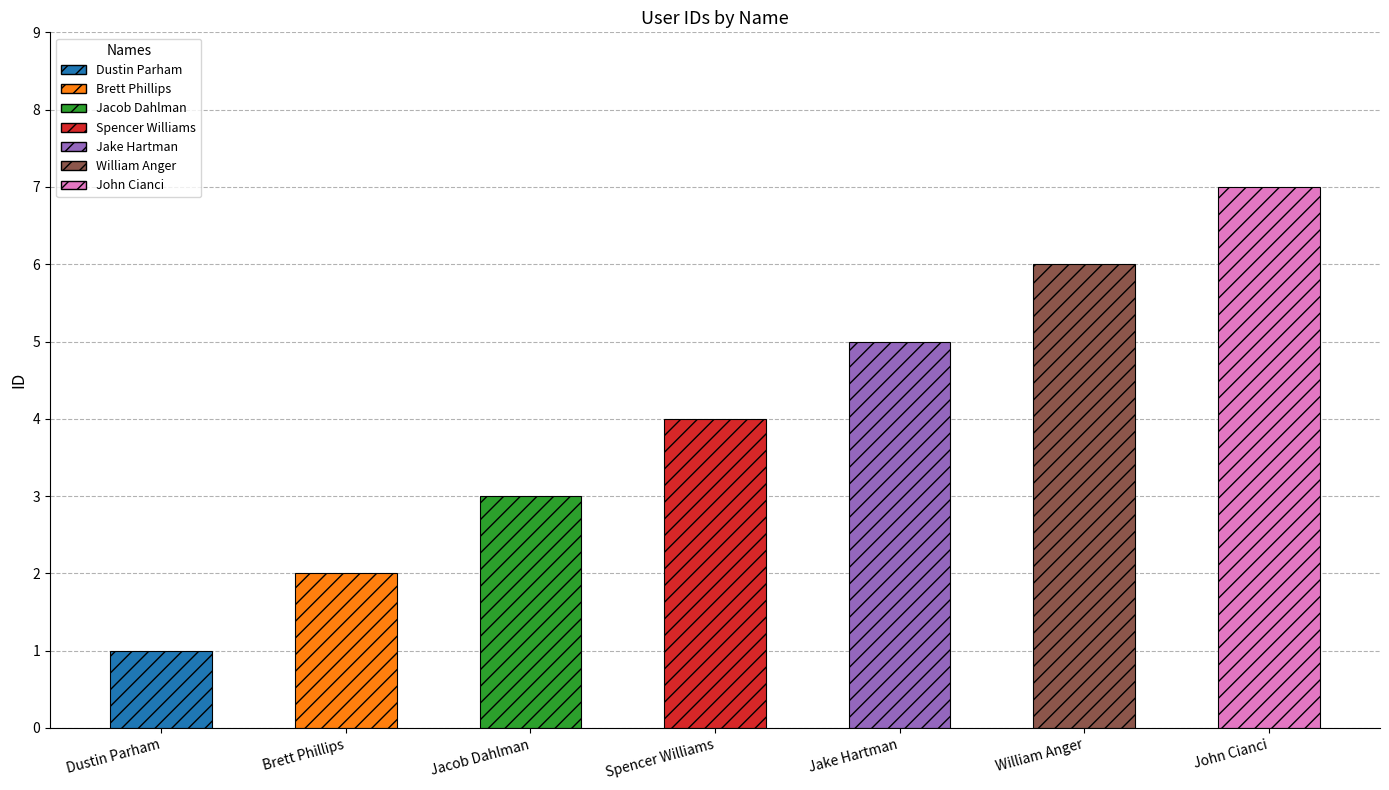

Reading left to right, list all the values displayed in this chart.

Dustin Parham=1	Brett Phillips=2	Jacob Dahlman=3	Spencer Williams=4	Jake Hartman=5	William Anger=6	John Cianci=7